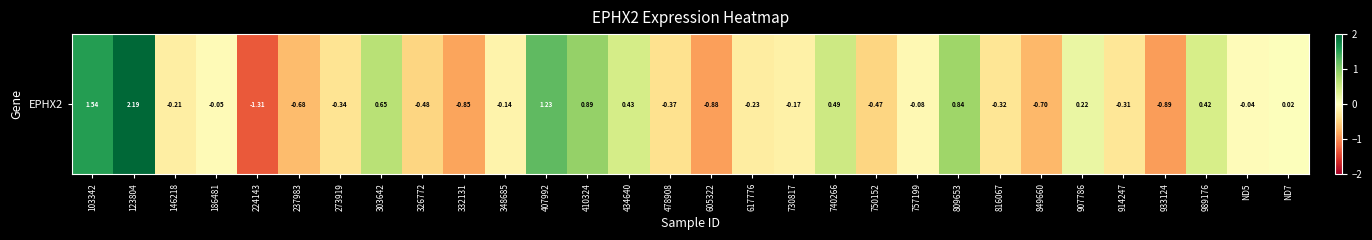

How many values are below 0?

19